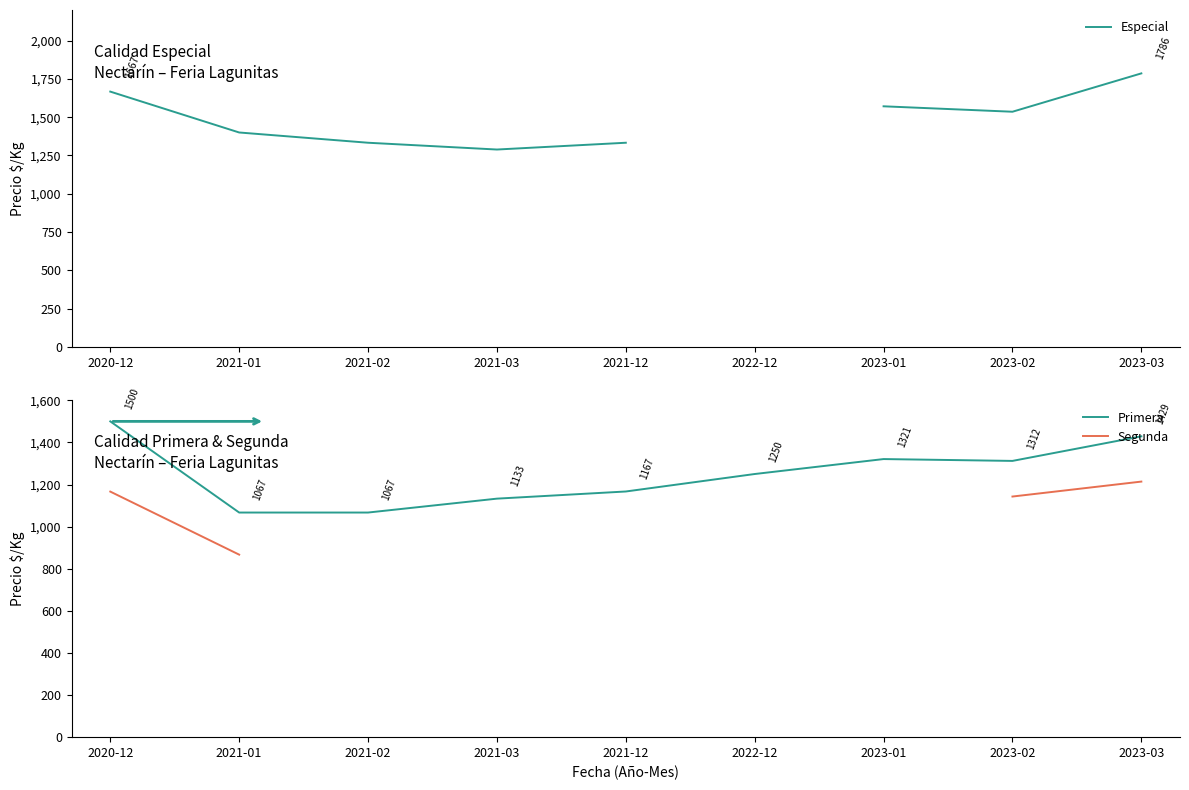

Is this an area chart (filled region under the line)?

No